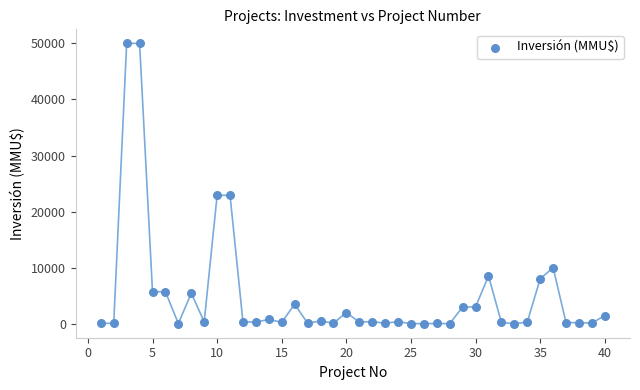

What is the range of Y values (max minus min)?

49990